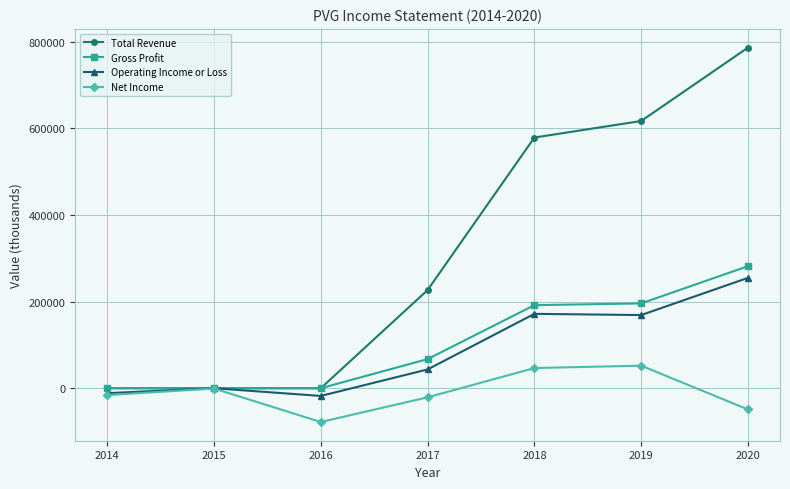

The value of Gross Profit at 2018 is 191900. True or false?

True